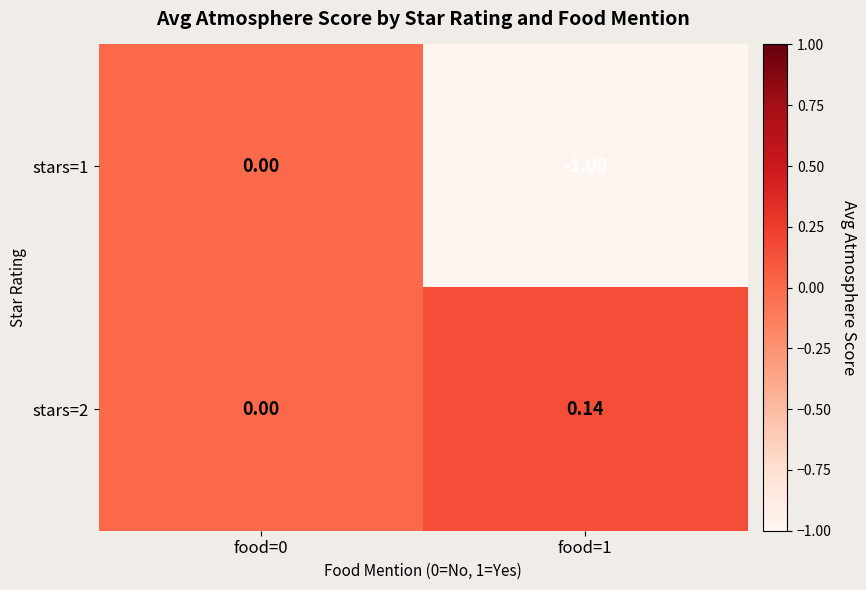

How many negative values does the stars=1 series have?

1